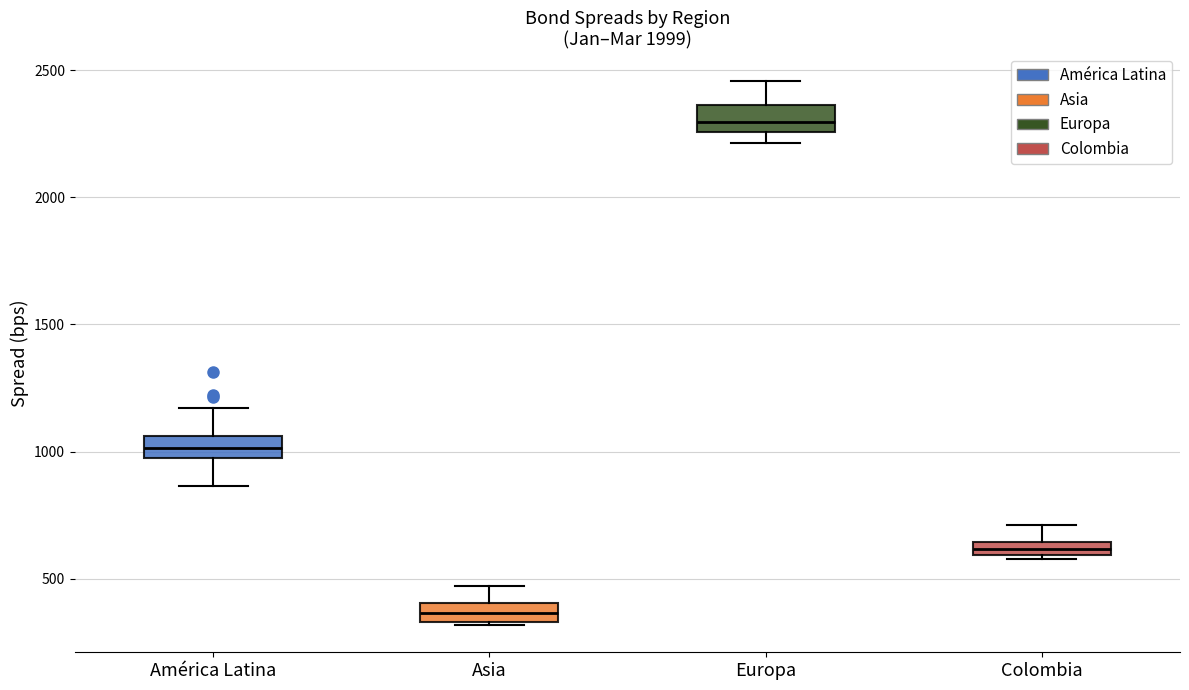

Where does the upper whisker of the box for Asia end on the y-axis? The values are not printed on the chart, so give them approximately, as read against the axis.

450